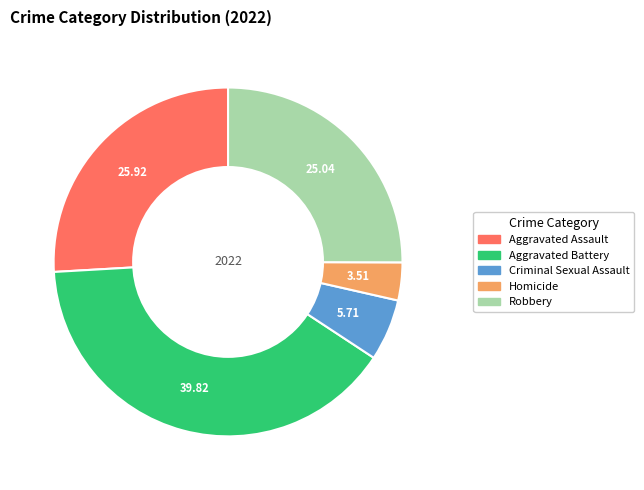

Is it true that Aggravated Battery is 40% of the pie?

True